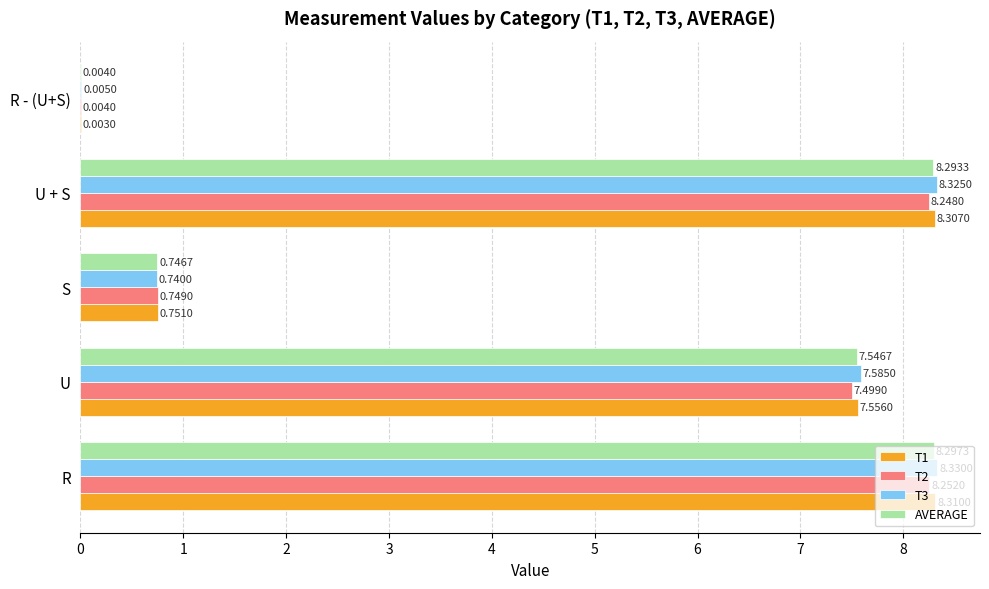

Where is T1 nearest to the value 4?

S